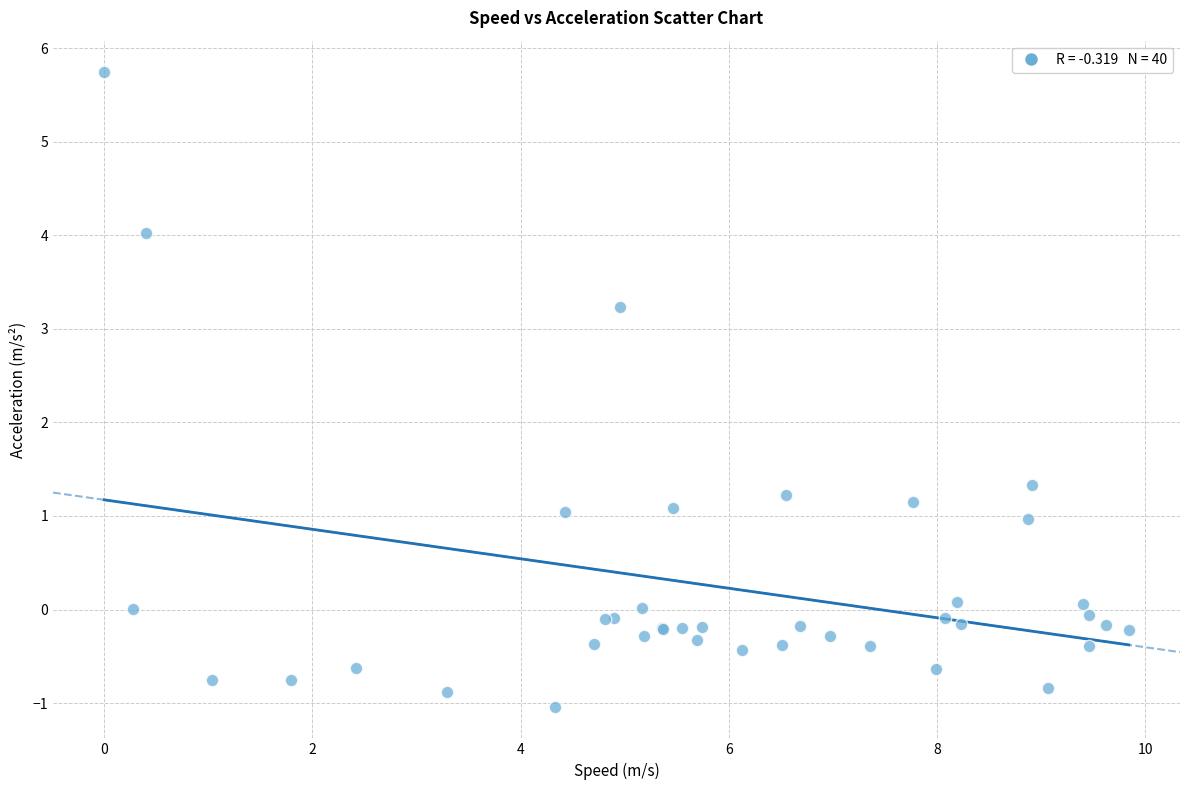

What Y value in the scatter plot is closest to 2?

1.3